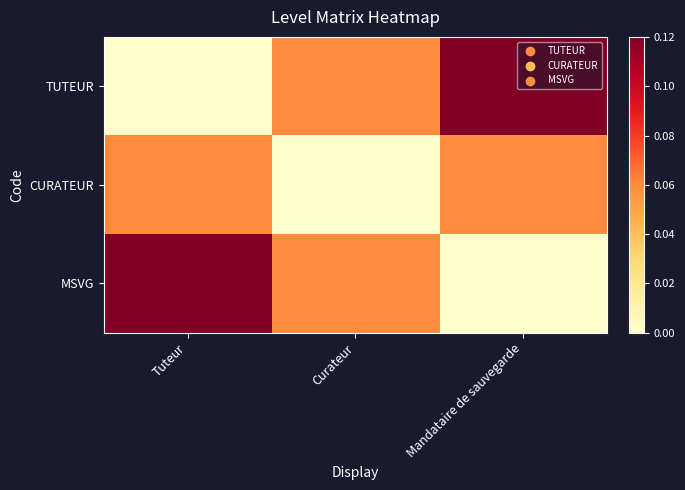

Which series has the widest spread of values?

TUTEUR